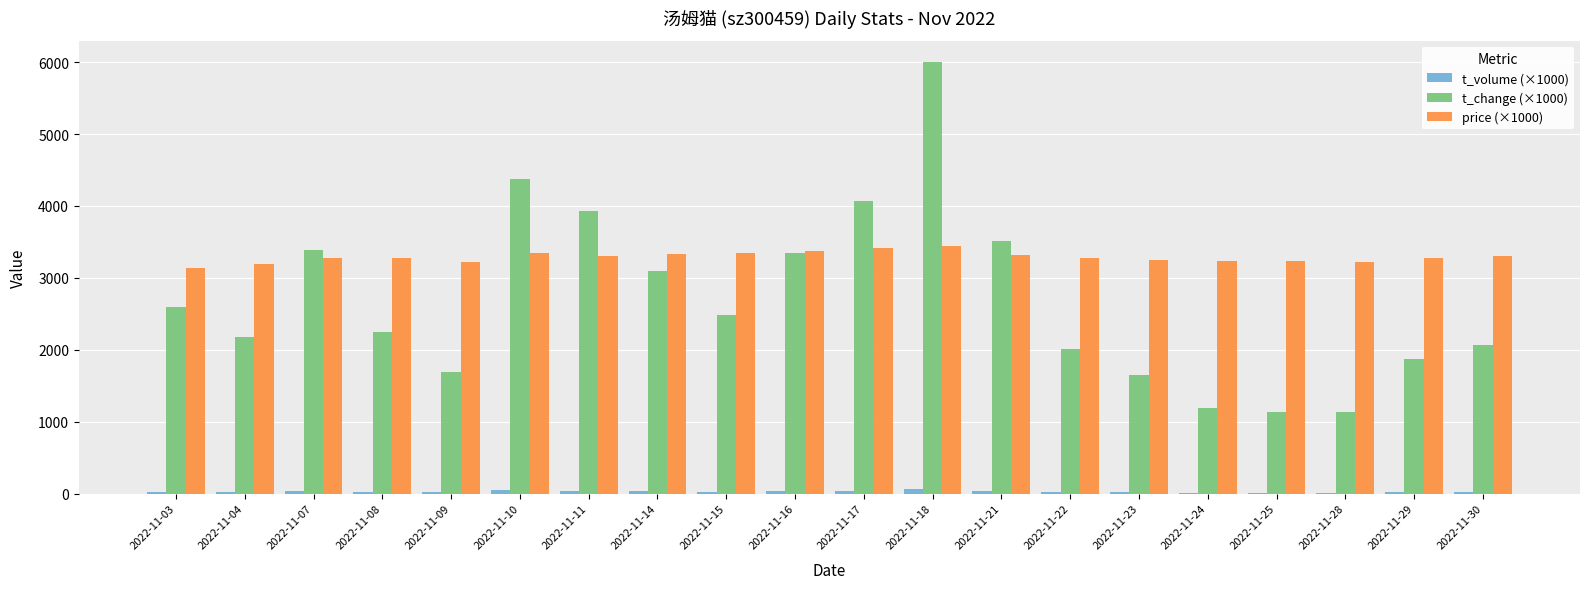

Is the value of price (×1000) at 2022-11-25 greater than the value of t_volume (×1000) at 2022-11-17?

Yes